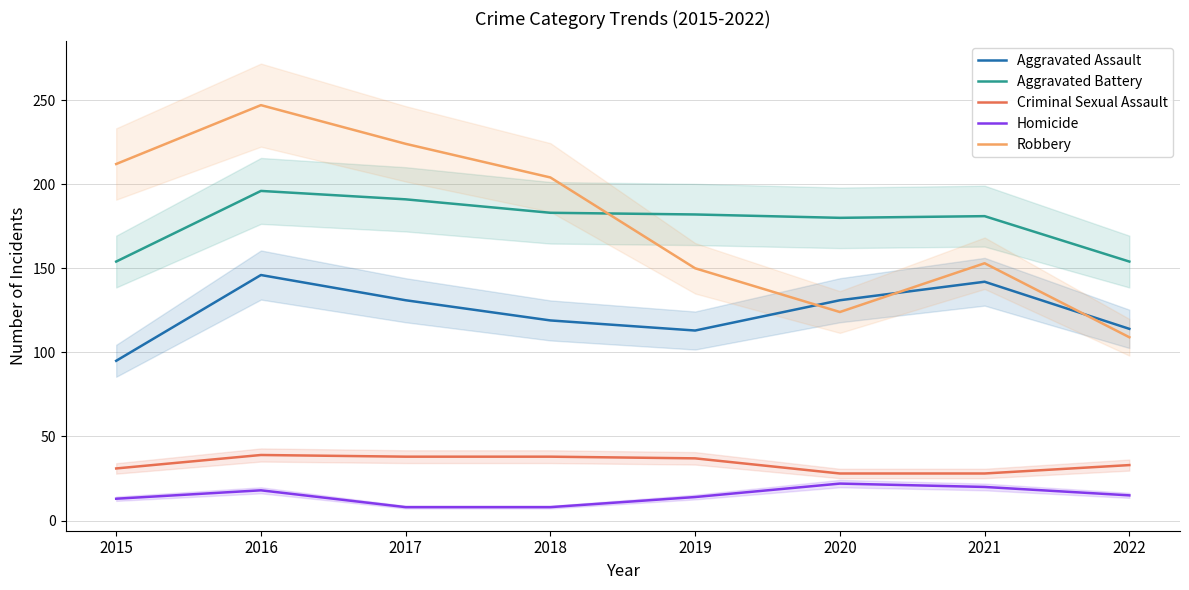

What is the value of the Aggravated Battery point at the 3rd from the left?

191